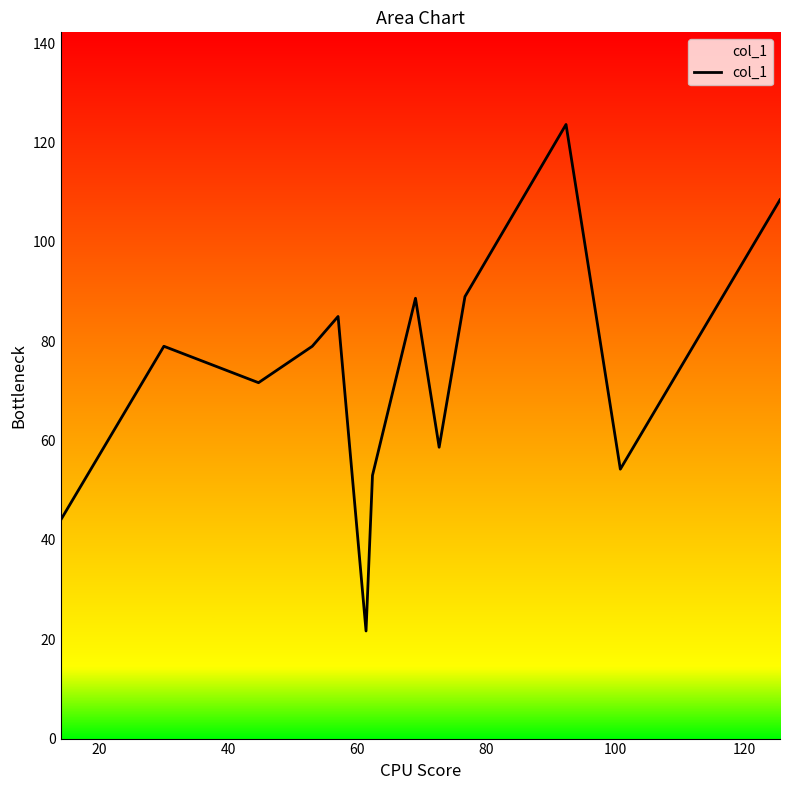

What is the difference between the maximum and minimum values?

102.0